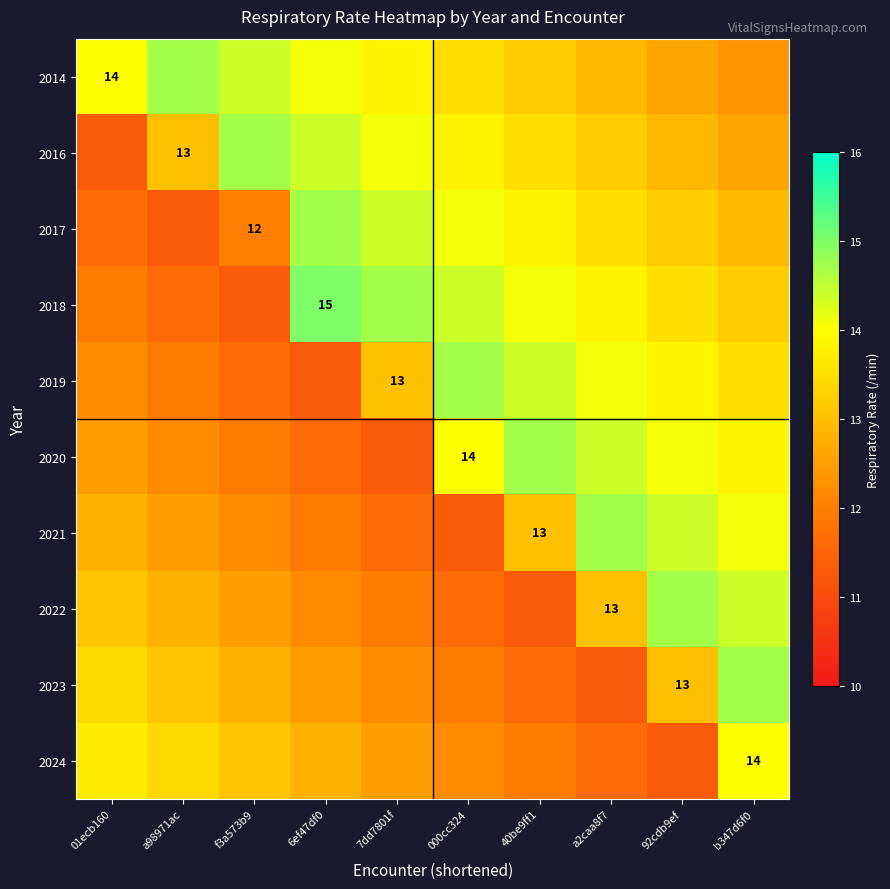

True or false: 2014 has a value of 14.0 at 01ecb160.

True